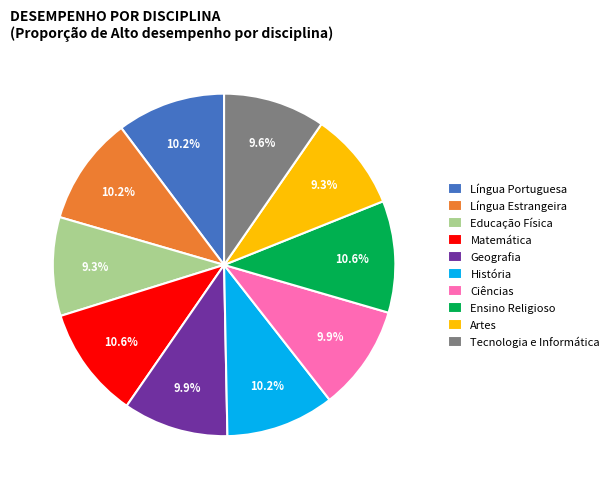

Does any single category account for the majority?

No